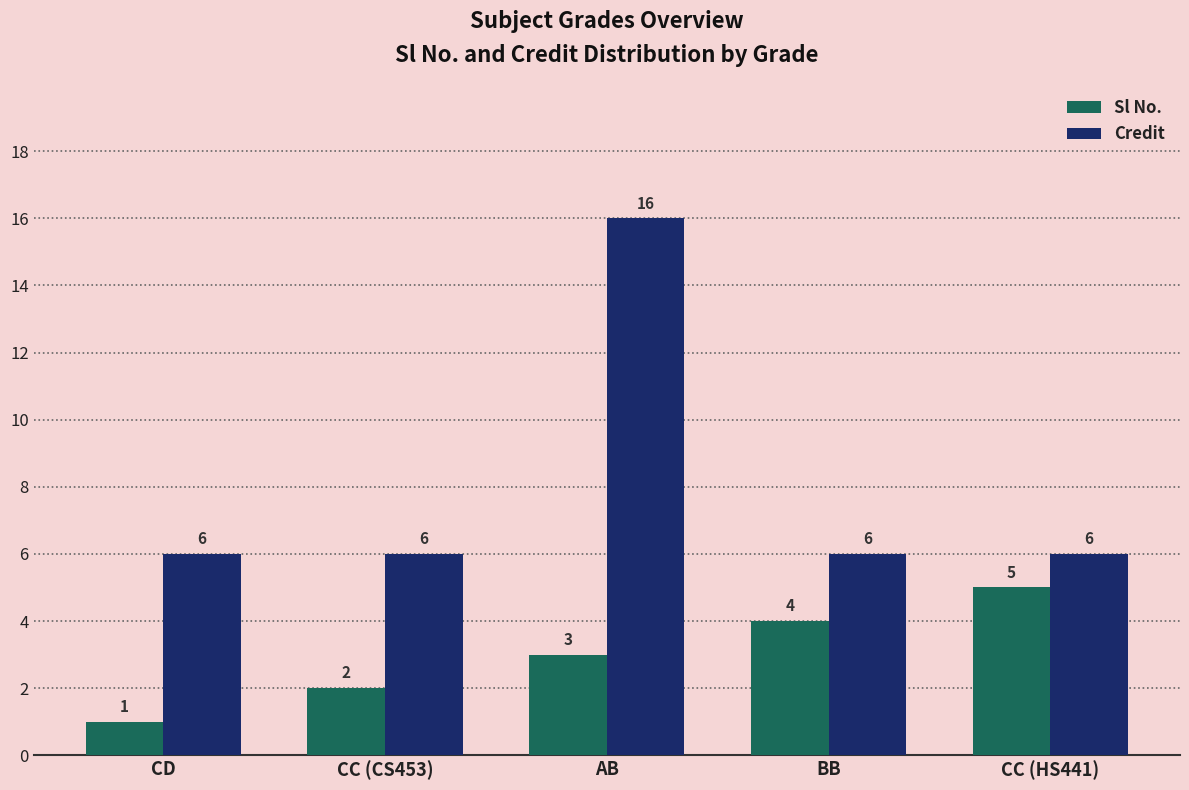

Rank the series by their maximum value, from lowest to highest.

Sl No., Credit